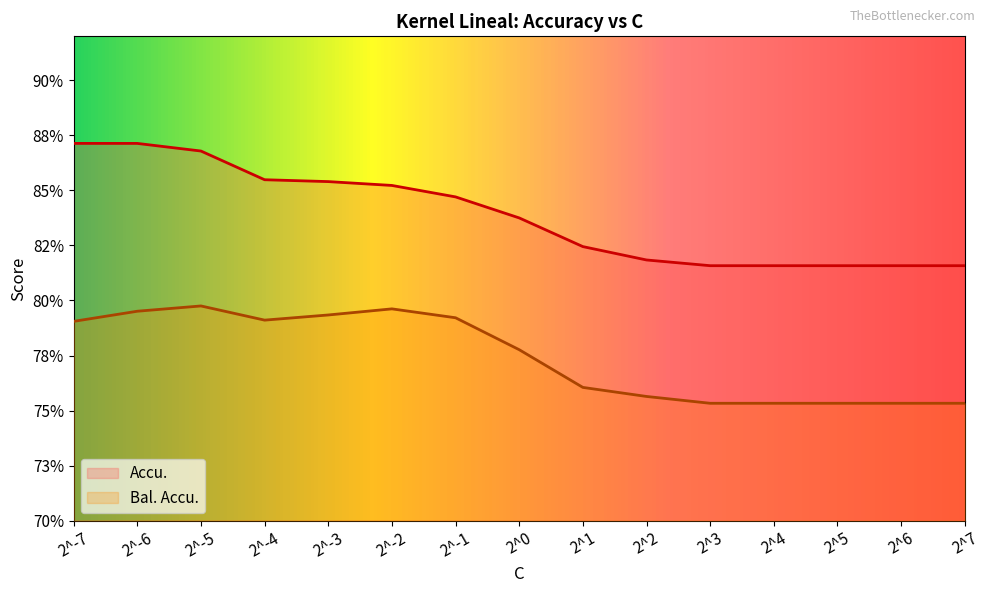

Reading right to left, extract all data points from this chart.

Accu.: 0.8	0.8	0.8	0.8	0.8	0.8	0.8	0.8	0.8	0.9	0.9	0.9	0.9	0.9	0.9
Bal. Accu.: 0.8	0.8	0.8	0.8	0.8	0.8	0.8	0.8	0.8	0.8	0.8	0.8	0.8	0.8	0.8